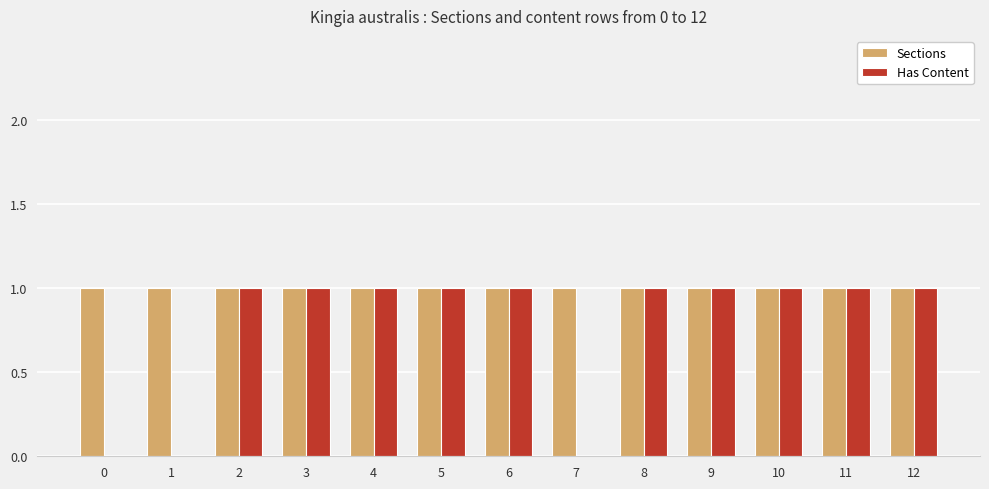

Is the value of Has Content at 0 greater than the value of Sections at 4?

No